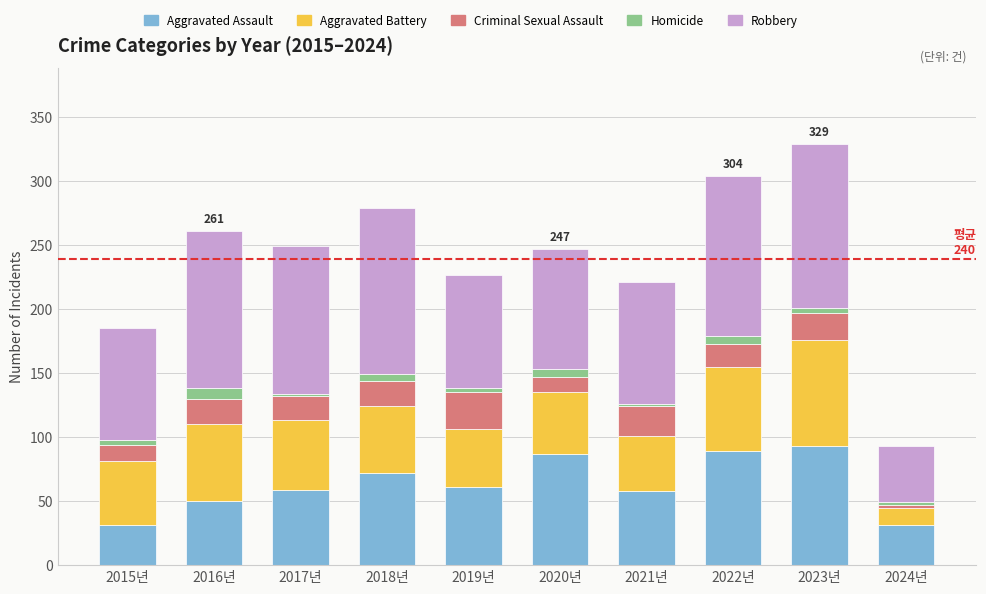

What is the sum of all Aggravated Assault values?

631